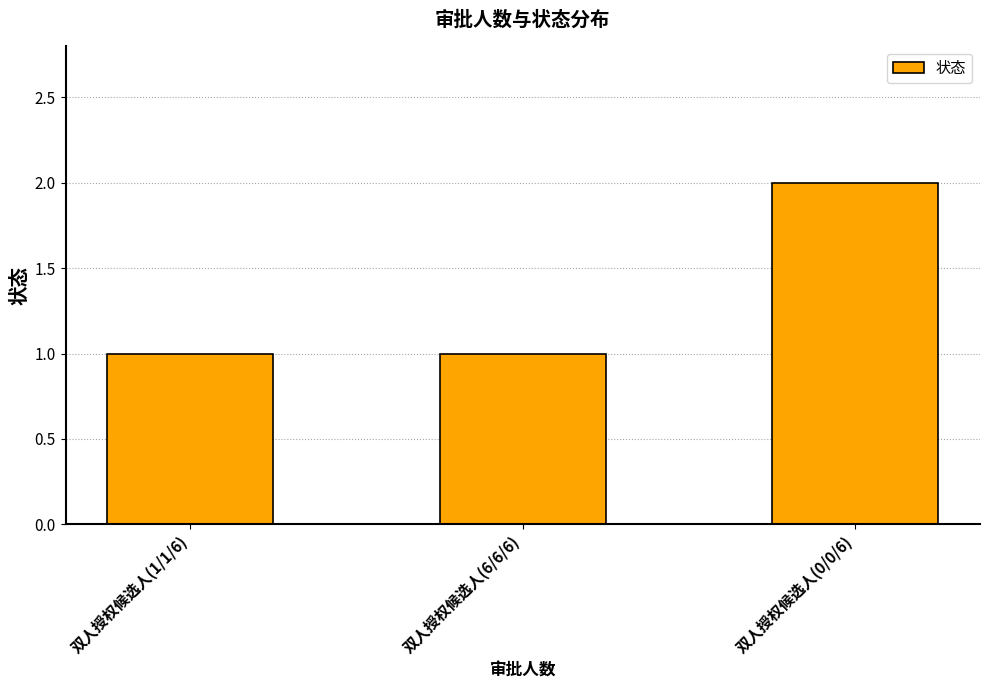

Is it true that the value at 双人授权候选人(6/6/6) is 0?

False